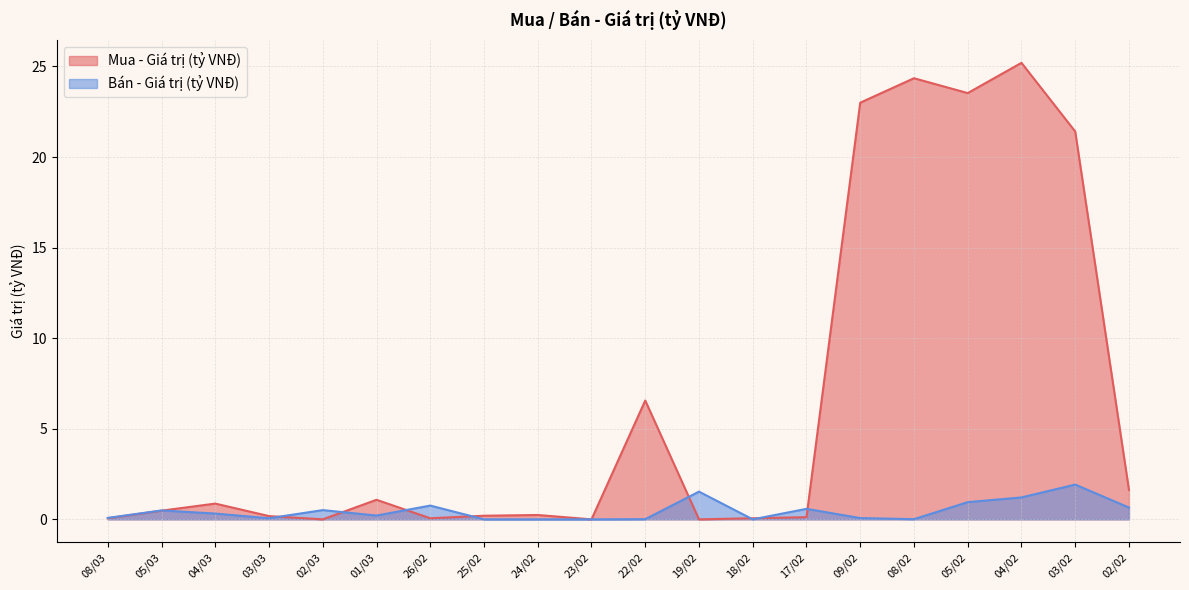

What are all the series names shown in the legend?

Mua - Giá trị (tỷ VNĐ), Bán - Giá trị (tỷ VNĐ)